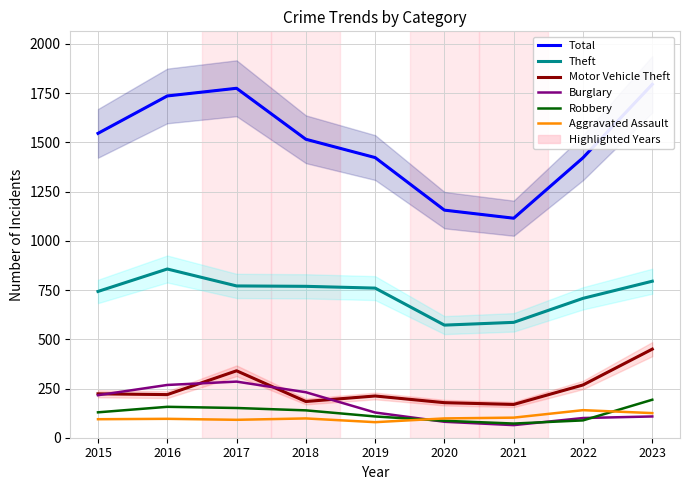

What is the average value of the Total series?

1498